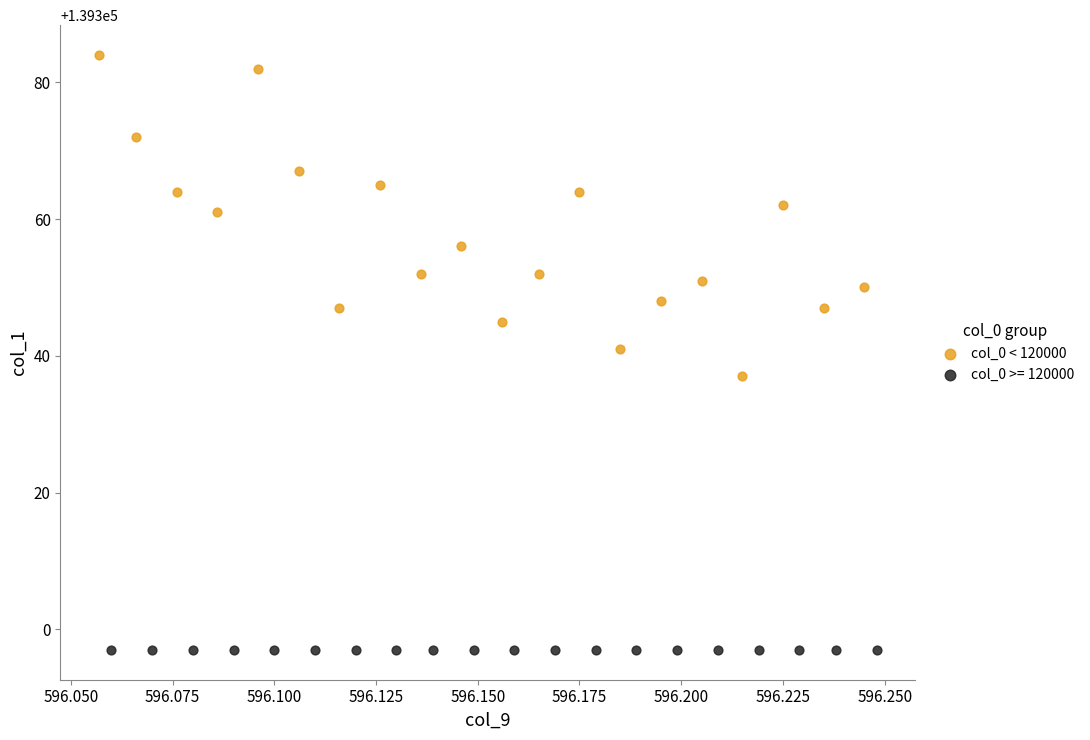

Which series reaches the minimum Y coordinate?

col_0 >= 120000